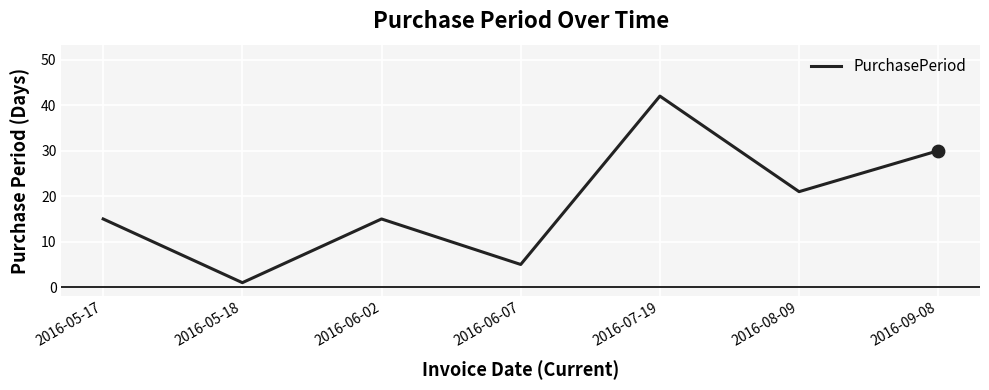

Between 2016-06-02 and 2016-05-18, which is larger?

2016-06-02